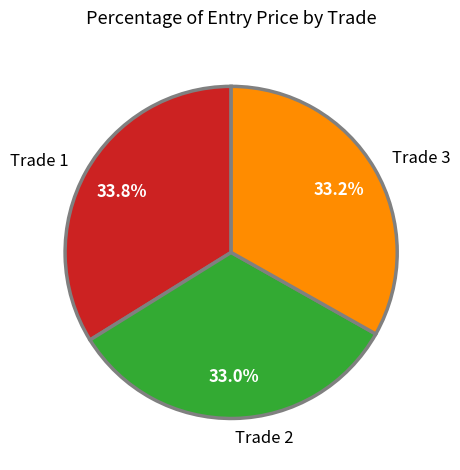

To the nearest percent, what percentage of the pie is Trade 3?

33%